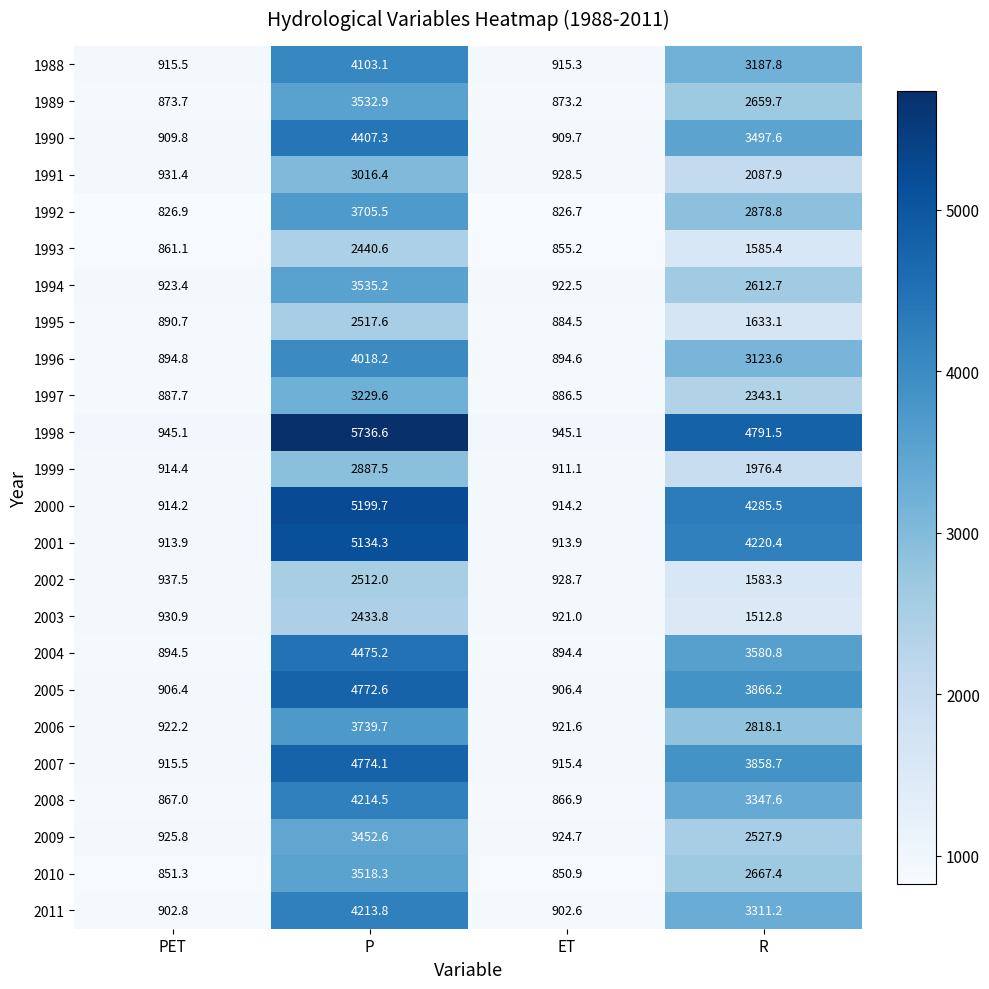

What is the sum of the 1992 values at ET and PET?

1653.6